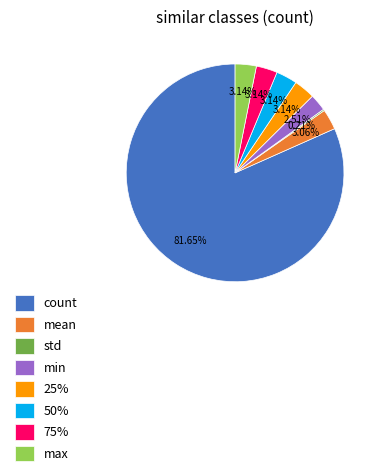

Does any single category account for the majority?

Yes